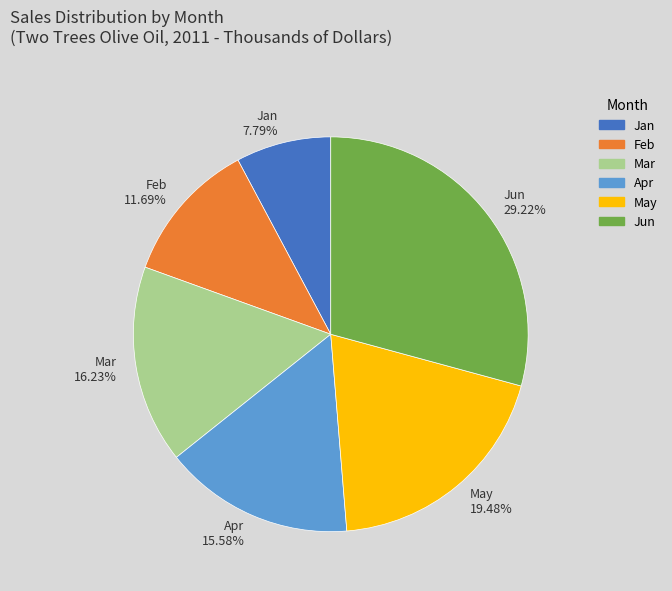

What is the smallest slice in the pie chart?

Jan